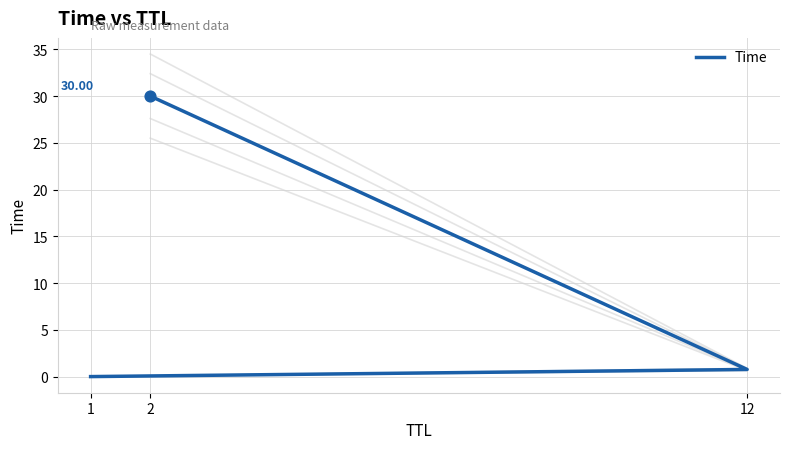

What is the change in value from 12 to 2?

+29.2